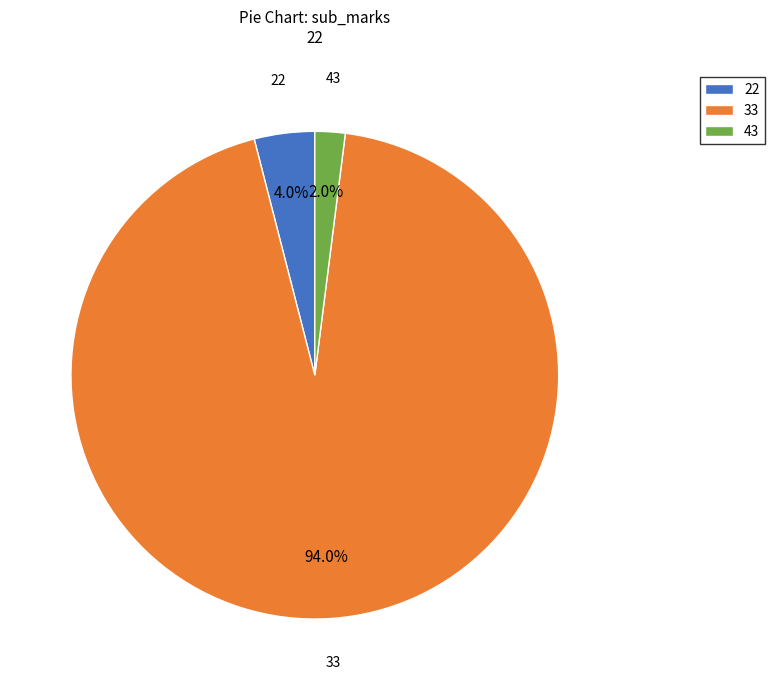

To the nearest percent, what percentage of the pie is 33?

94%